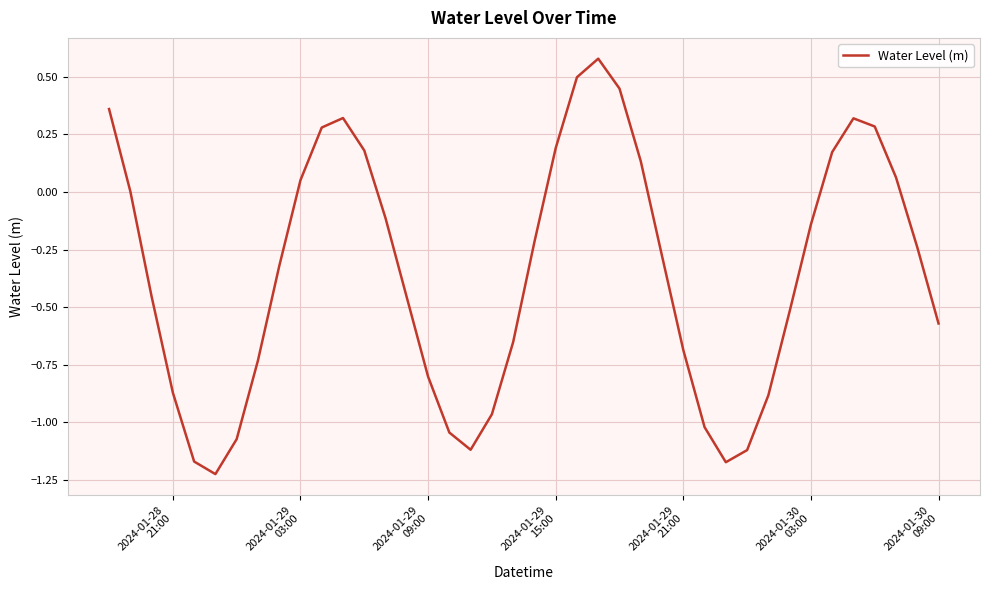

Does the chart display data point markers on the line(s)?

No